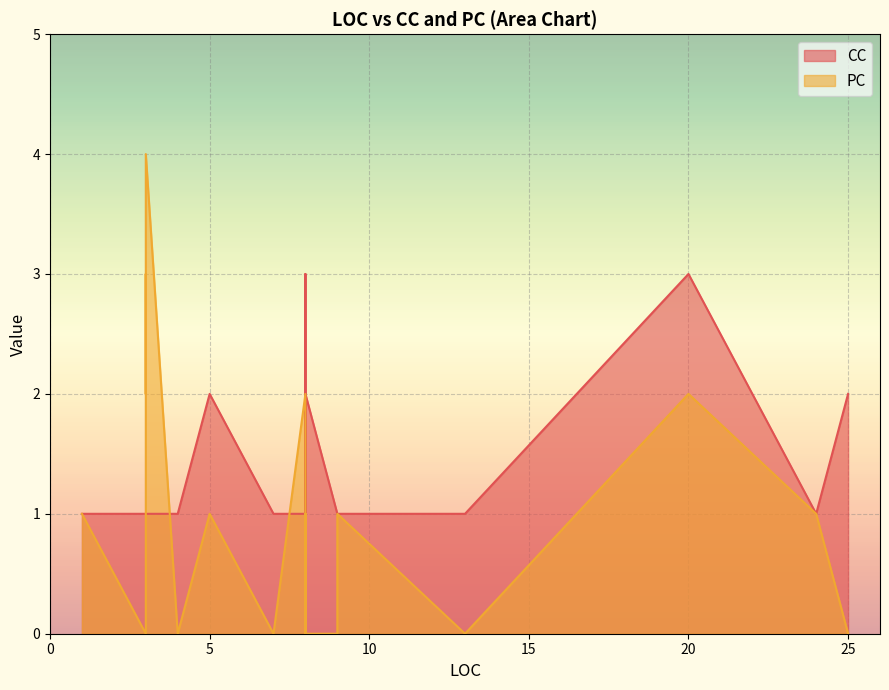

The CC series shows 1 at 6. True or false?

True